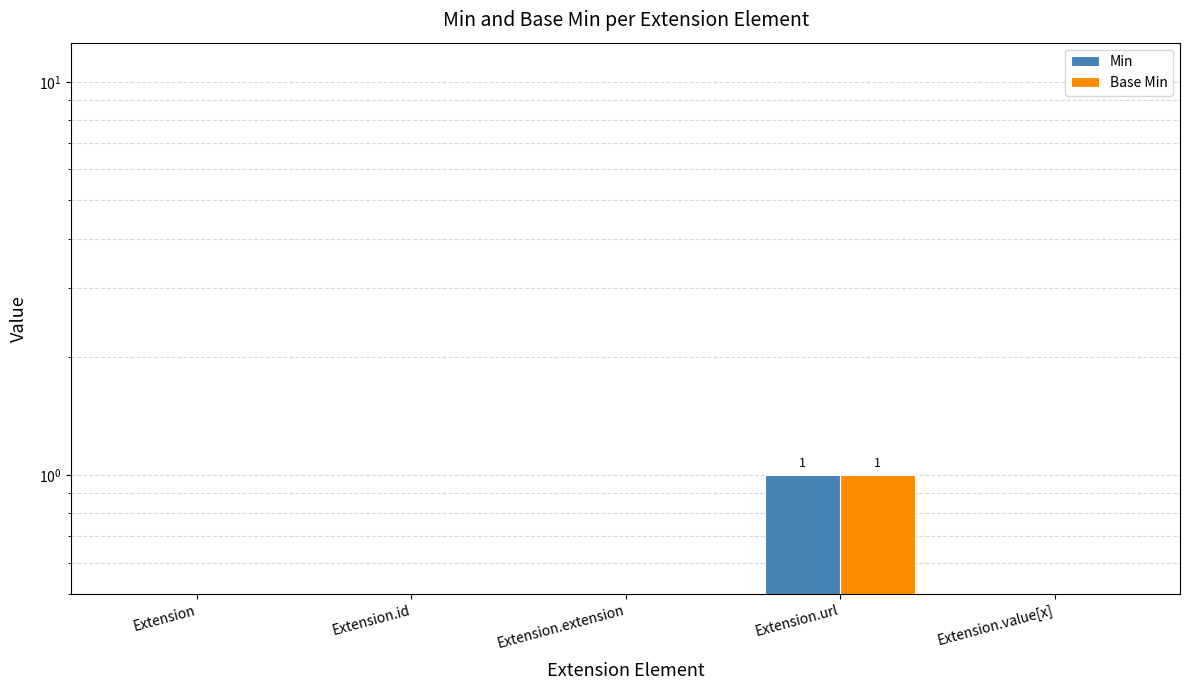

How many bars are there in total?

10